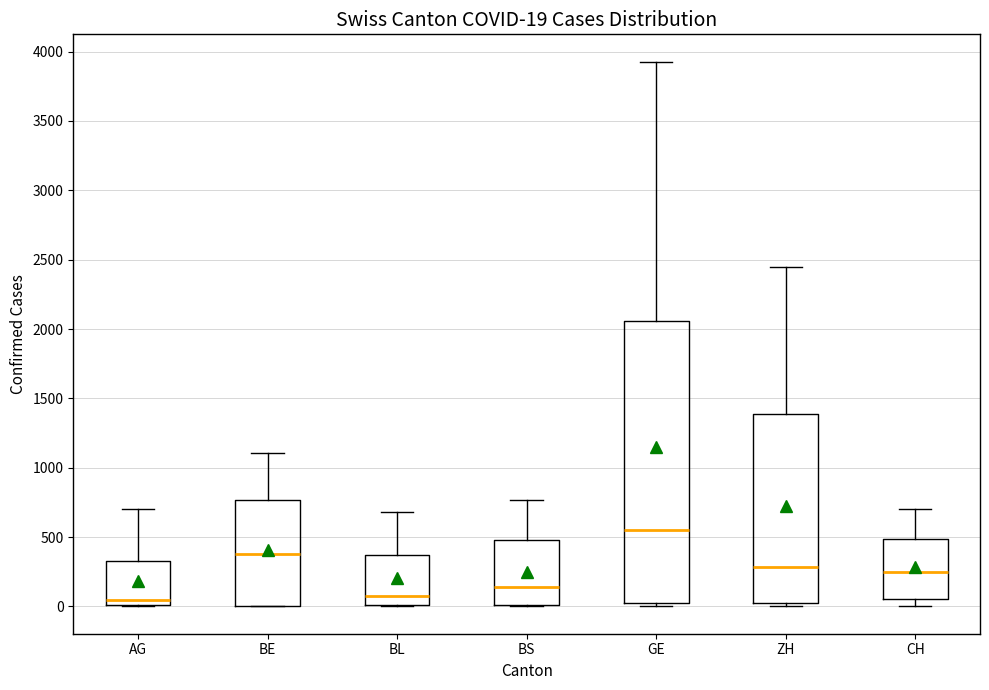

Which box's median line is the highest?

GE